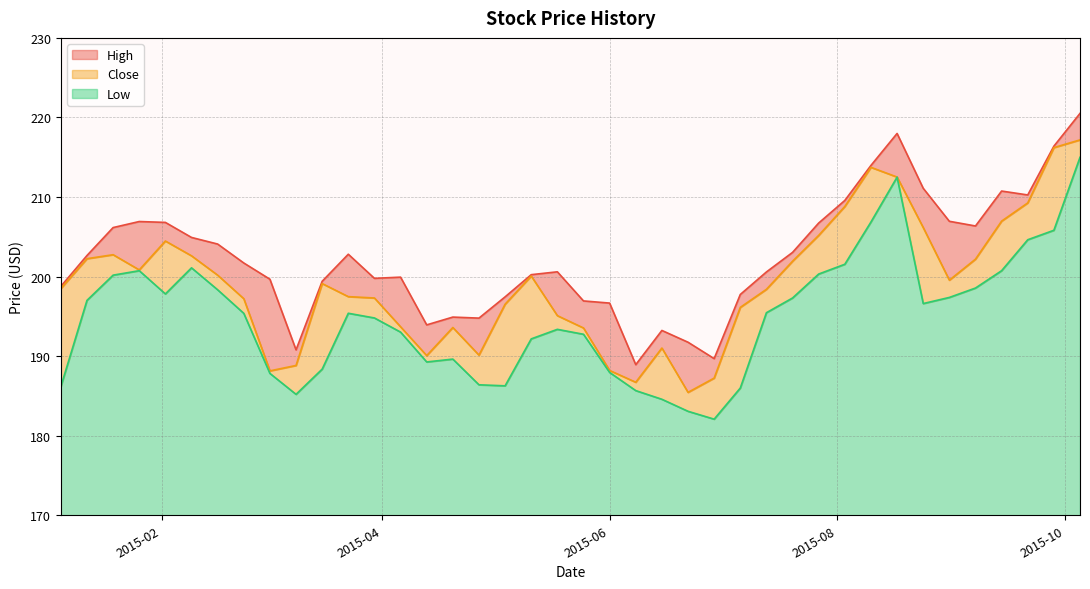

Which series has the largest total across all categories?

High